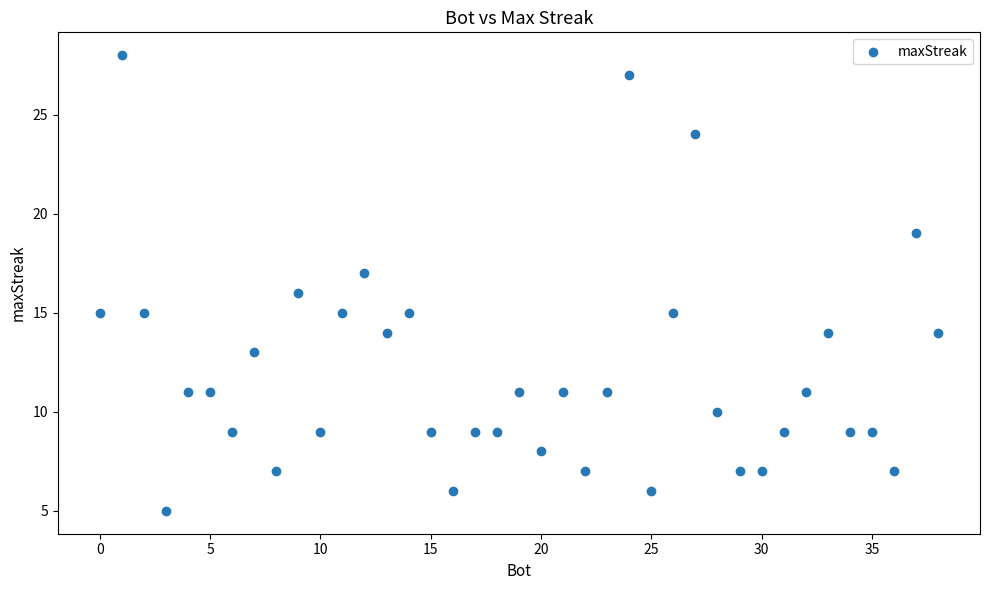

What is the range of X values (max minus min)?

38